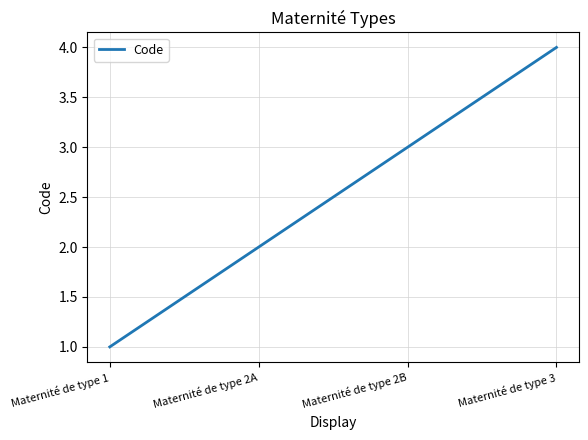

True or false: the data shows 2 at Maternité de type 2A.

True